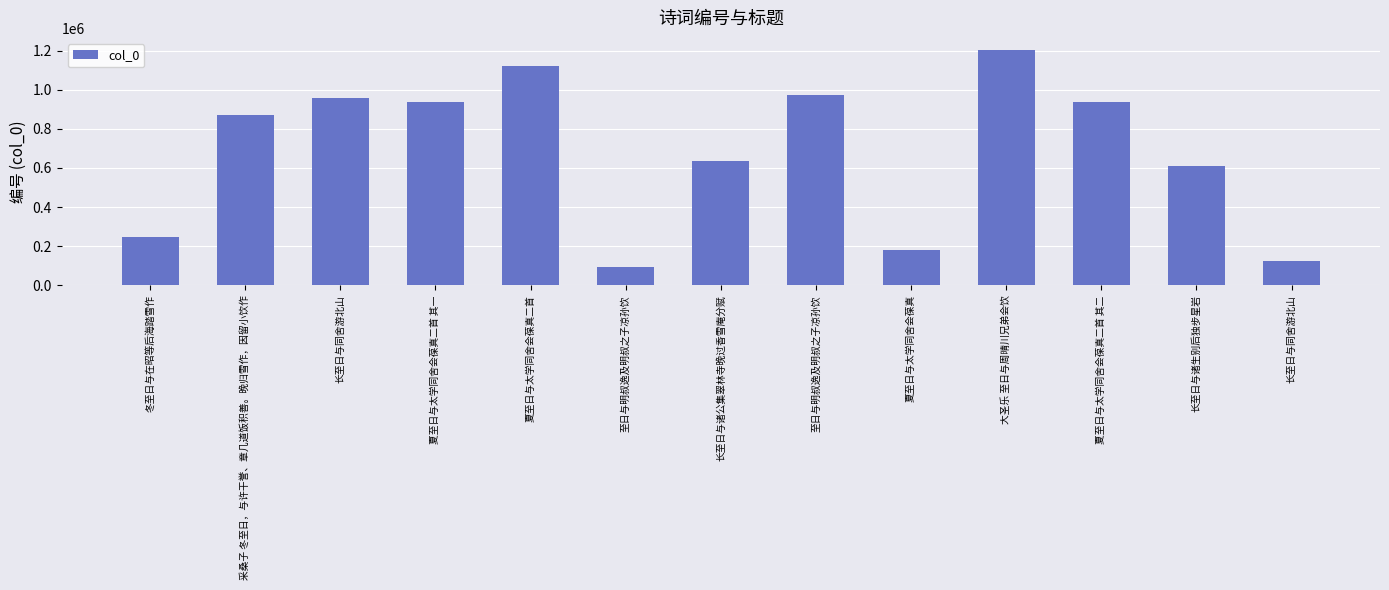

How many distinct data groups are displayed?

1